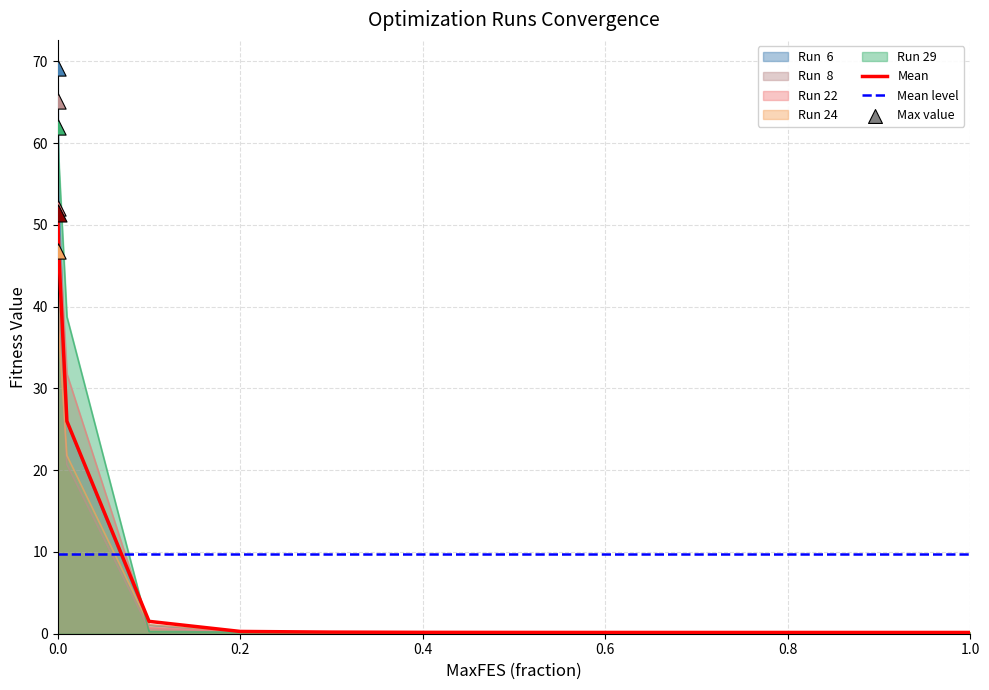

Is the value of Mean at 9 greater than the value of Run 24 at 0.2?

No